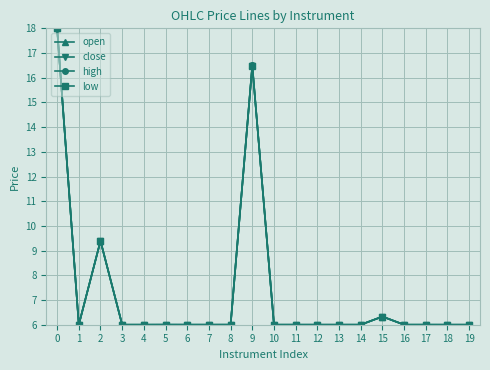

What is the difference between the second highest and second lowest values in the low series?

10.5